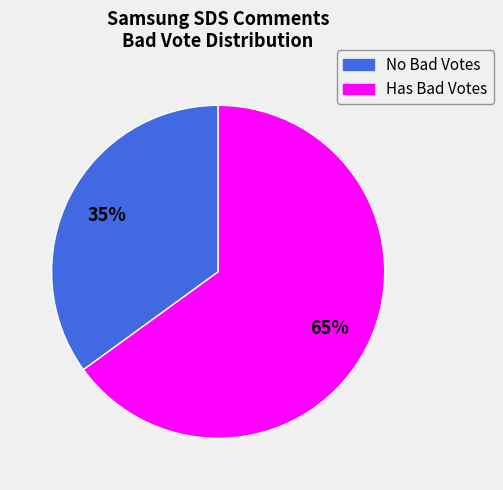

Do No Bad Votes and Has Bad Votes together represent more than half of the pie?

Yes